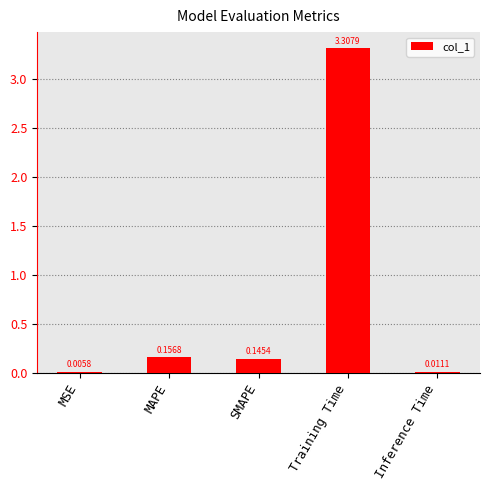

What is the sum of all values?

3.6